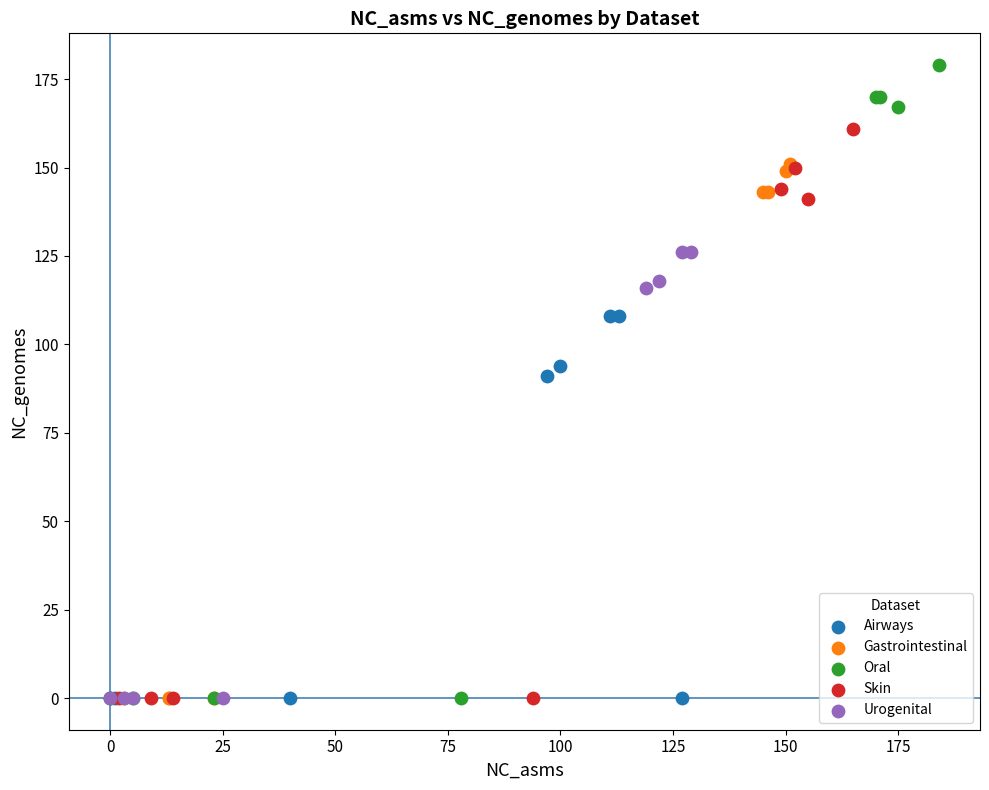

Which series contains the highest Y value?

Oral